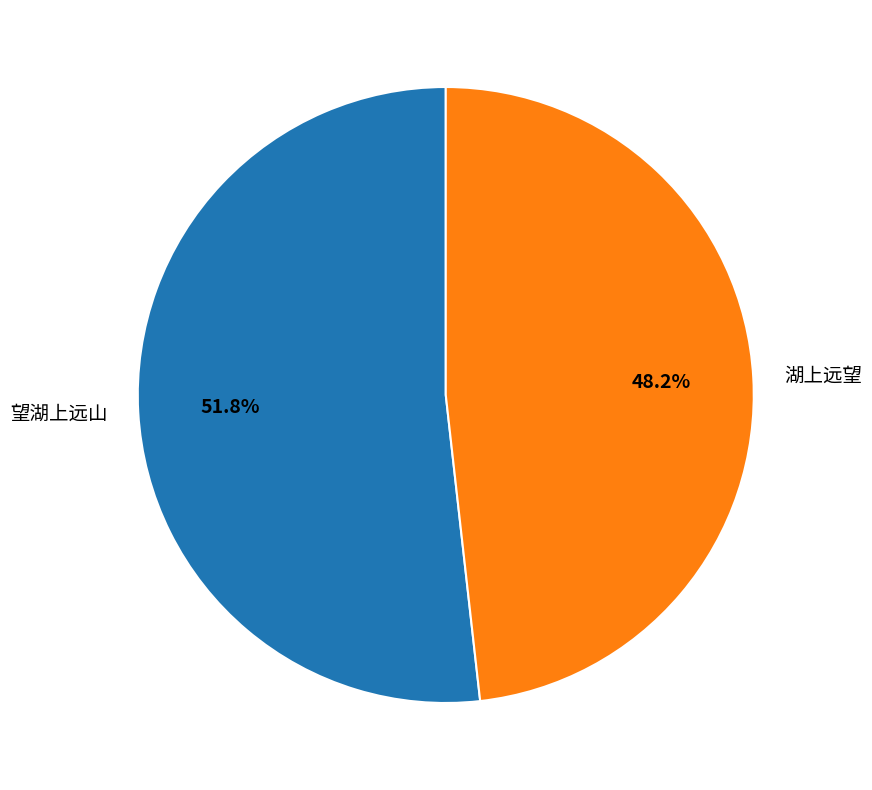

Is it true that 湖上远望 is 57% of the pie?

False